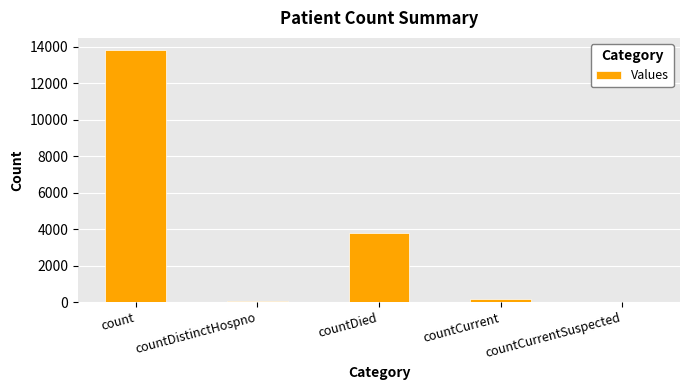

True or false: the data shows -7375 at countCurrentSuspected.

False